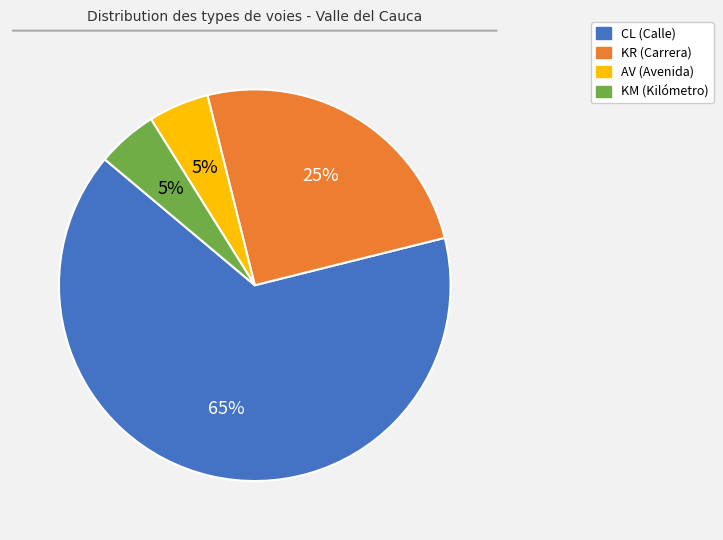

How many slices are in this pie chart?

4